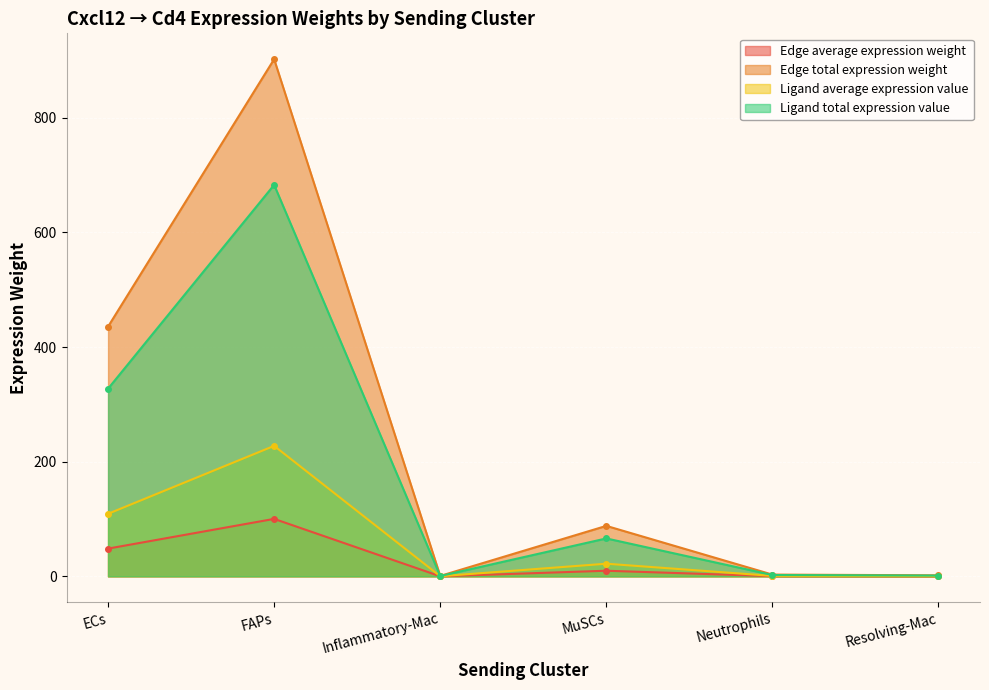

Which label corresponds to the smallest value in the chart?

Inflammatory-Mac